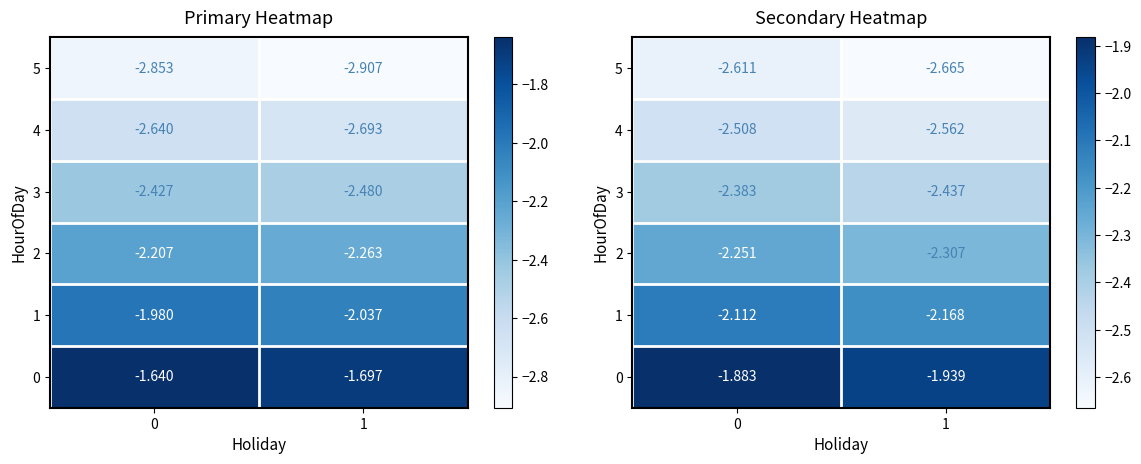

Which category has the lowest value in the 1 series?

1